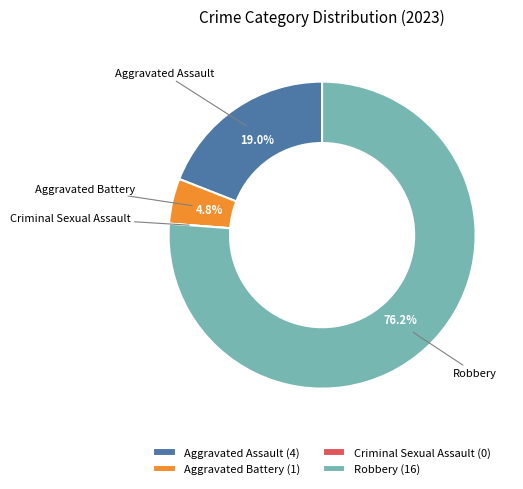

Is the sum of Aggravated Battery and Aggravated Assault greater than half?

No